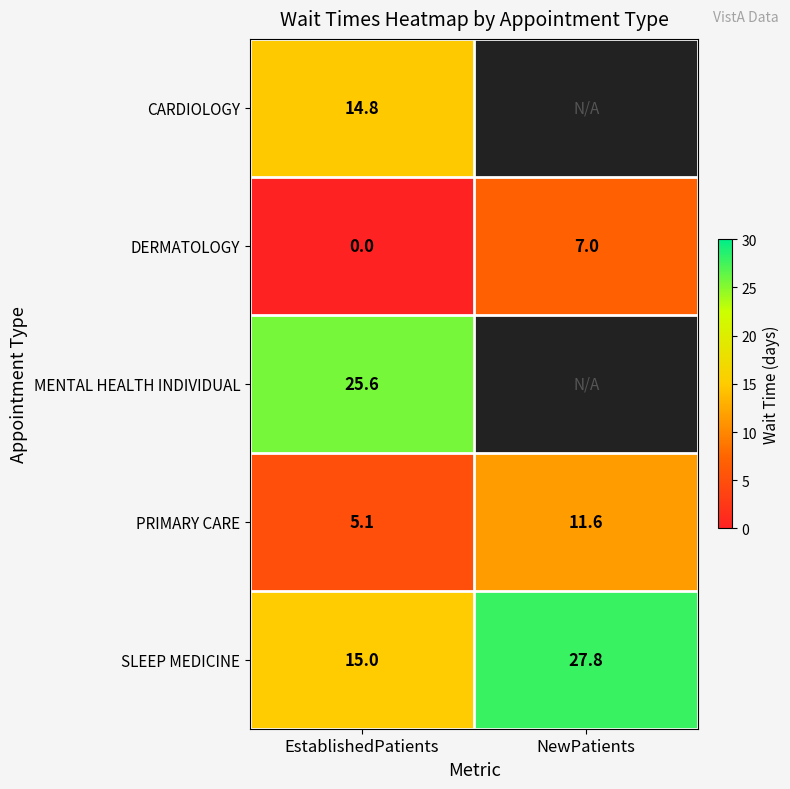

Between NewPatients and EstablishedPatients, which is larger?

EstablishedPatients